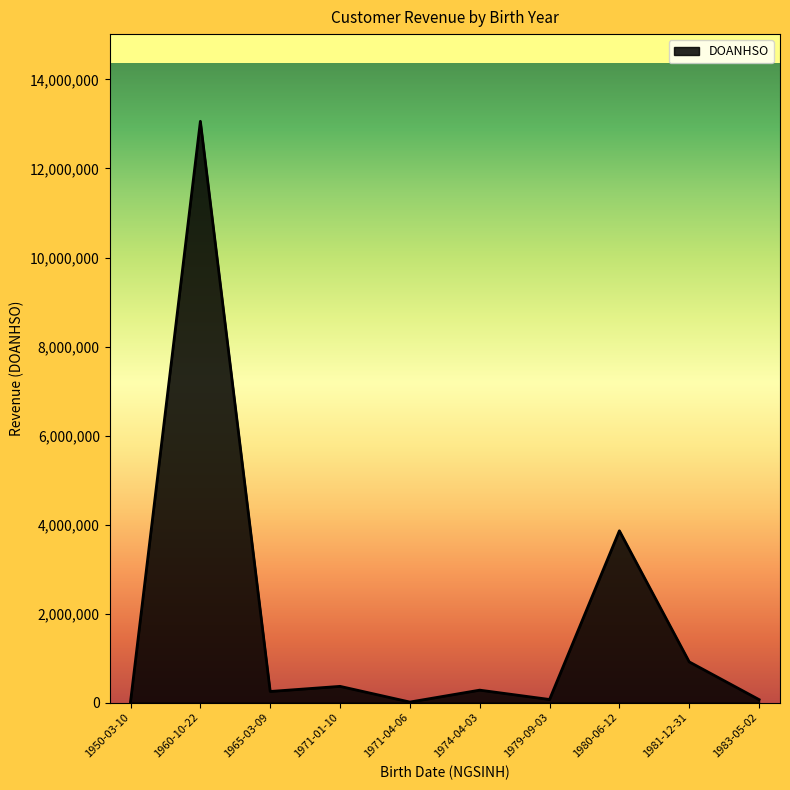

Which label corresponds to the largest value in the chart?

1960-10-22